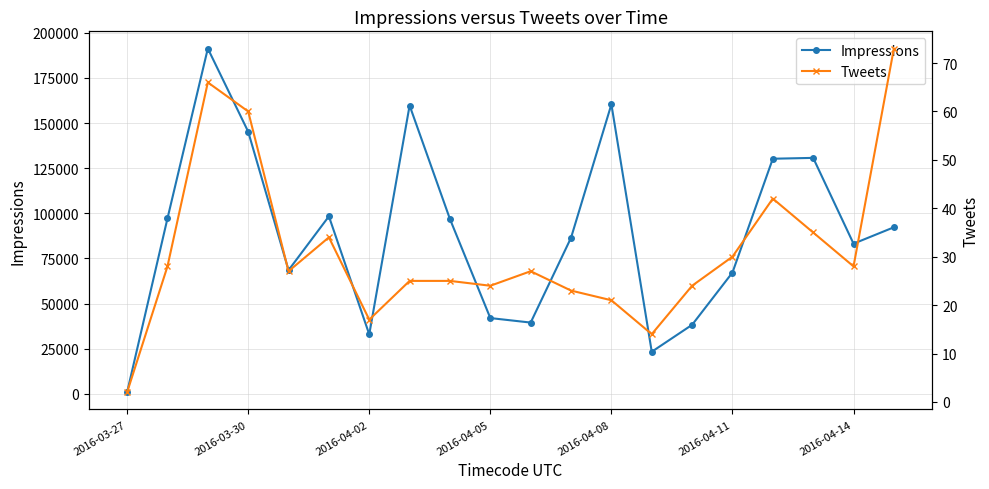

Which category has the lowest value in the Impressions series?

2016-03-27